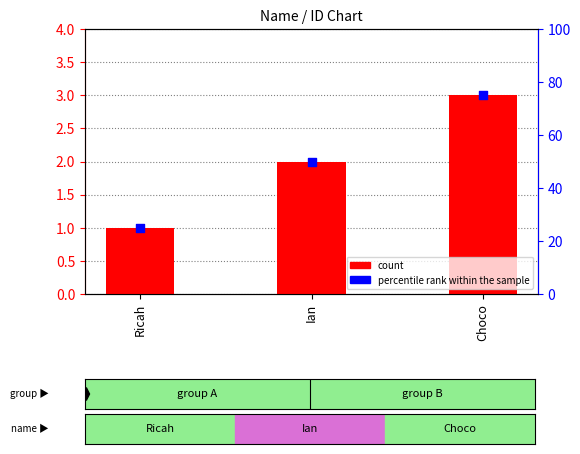

Which series has the largest total across all categories?

percentile rank within the sample